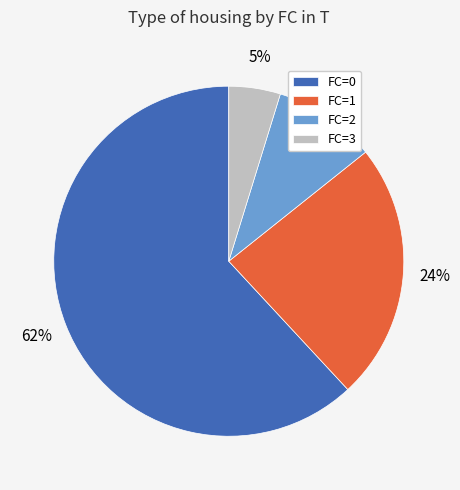

True or false: FC=3 accounts for 5% of the total.

True